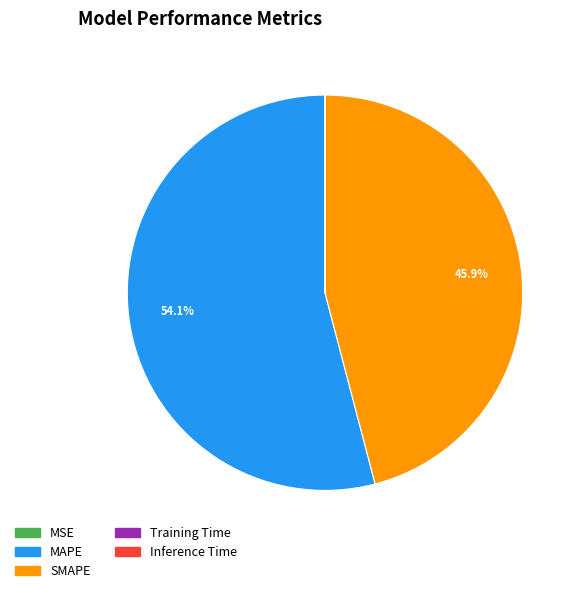

Which category has the biggest portion of the pie?

MAPE